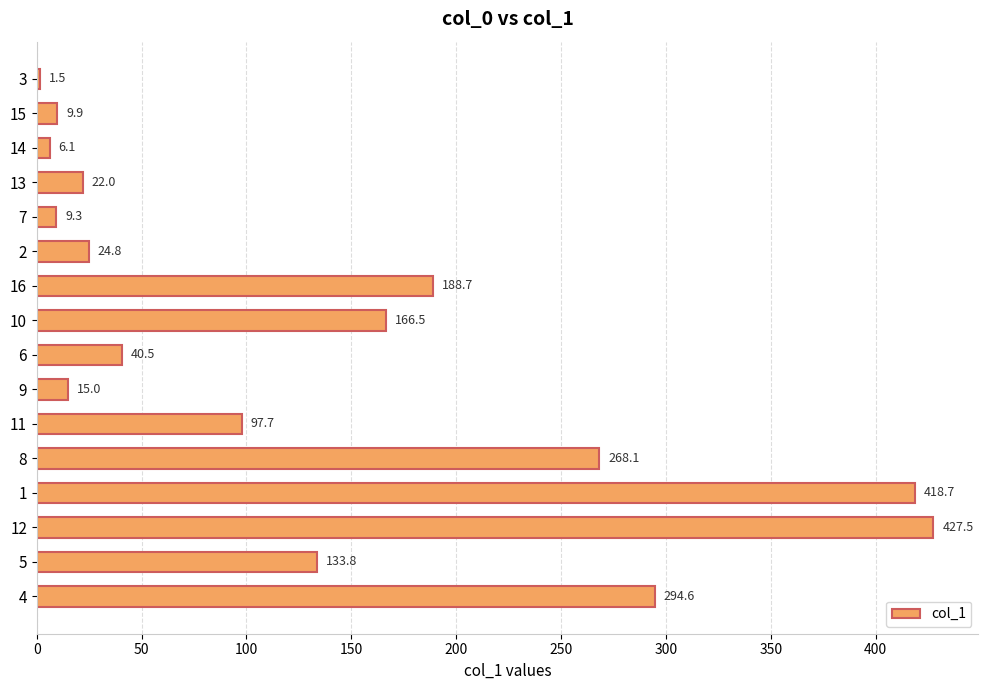

How many bars are there in total?

16